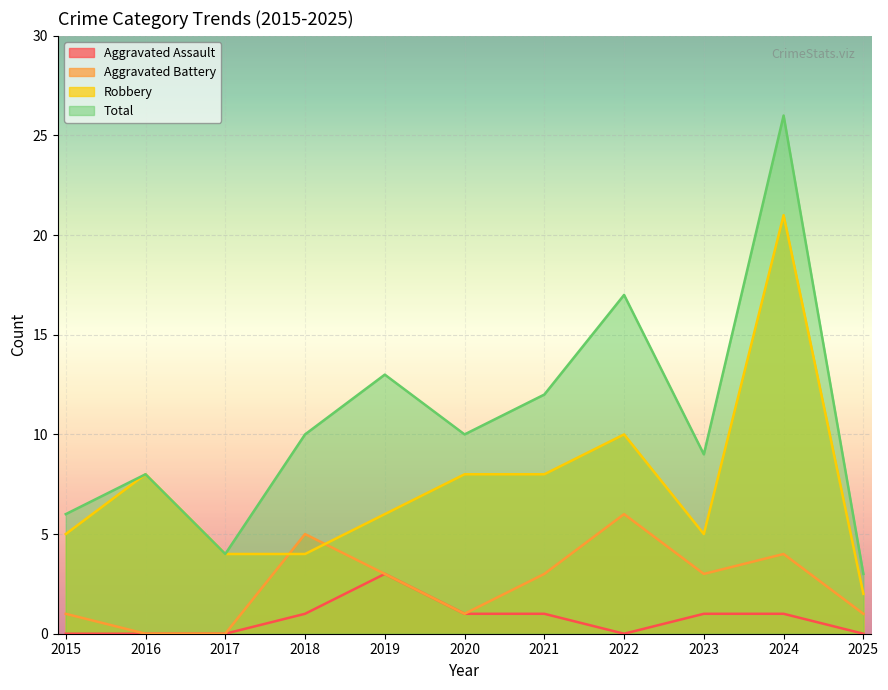

Reading right to left, list all the values displayed in this chart.

Aggravated Assault: 0	1	1	0	1	1	3	1	0	0	0
Aggravated Battery: 1	4	3	6	3	1	3	5	0	0	1
Robbery: 2	21	5	10	8	8	6	4	4	8	5
Total: 3	26	9	17	12	10	13	10	4	8	6